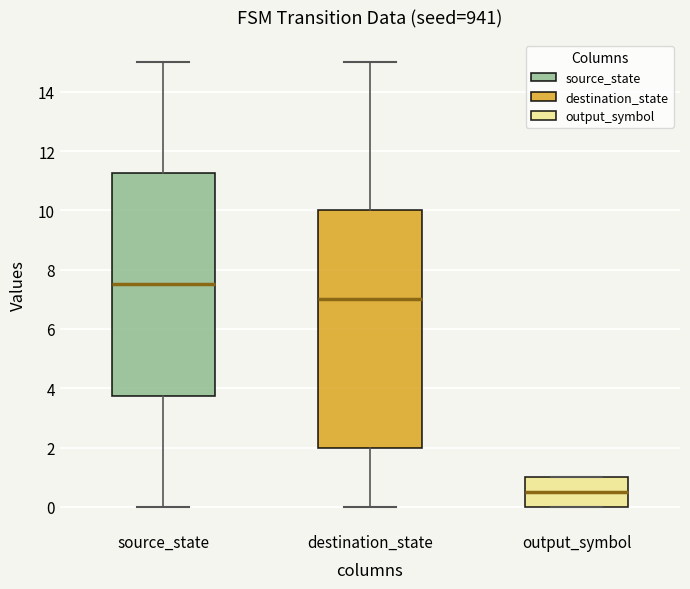

Which box has the lowest median line?

output_symbol